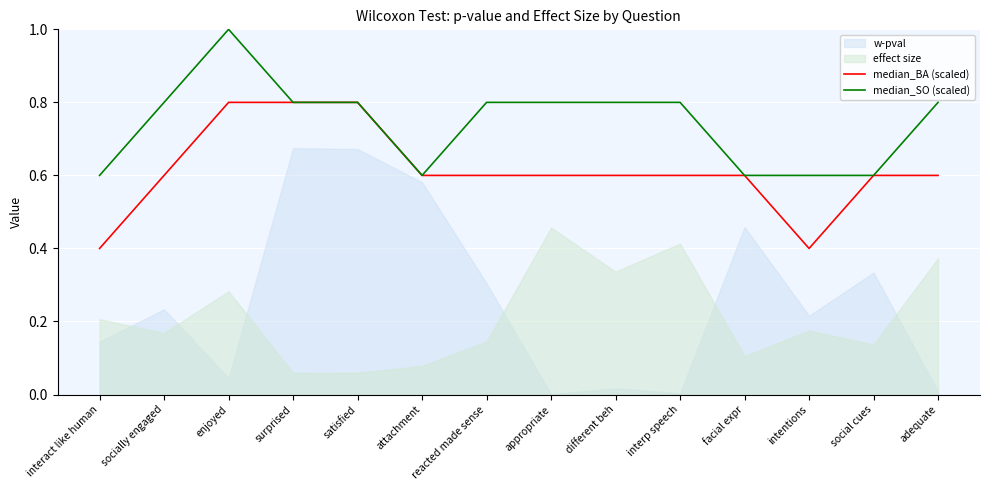

The value of median_SO (scaled) at intentions is 0.9. True or false?

False